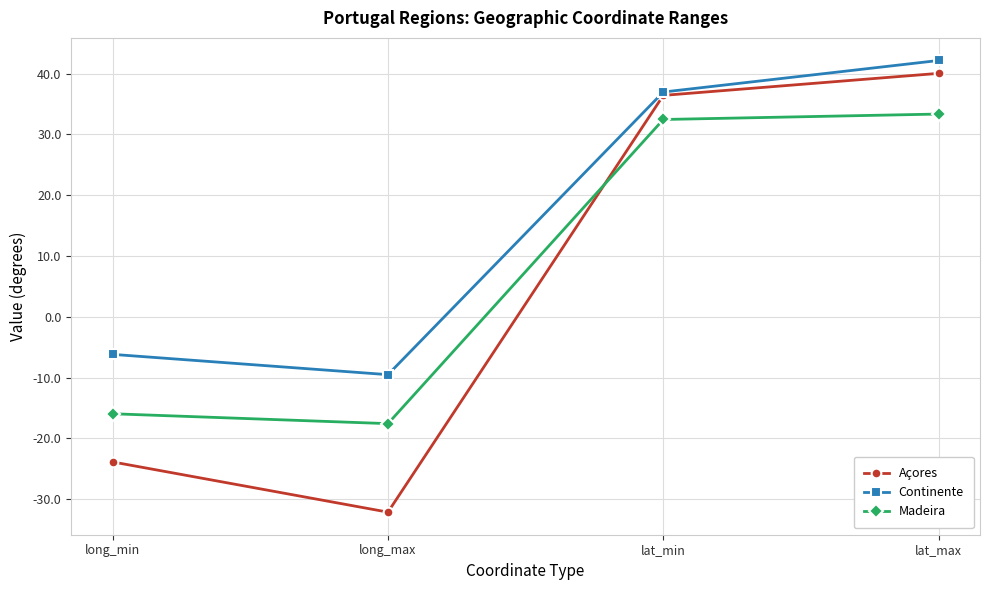

At which label is Madeira closest to 7?

long_min